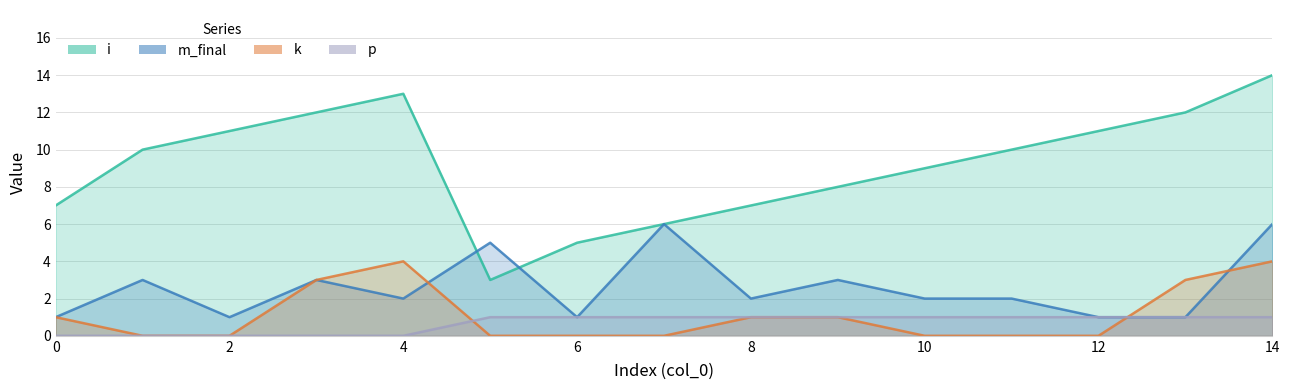

How many interior local valleys does the m_final series have?

4